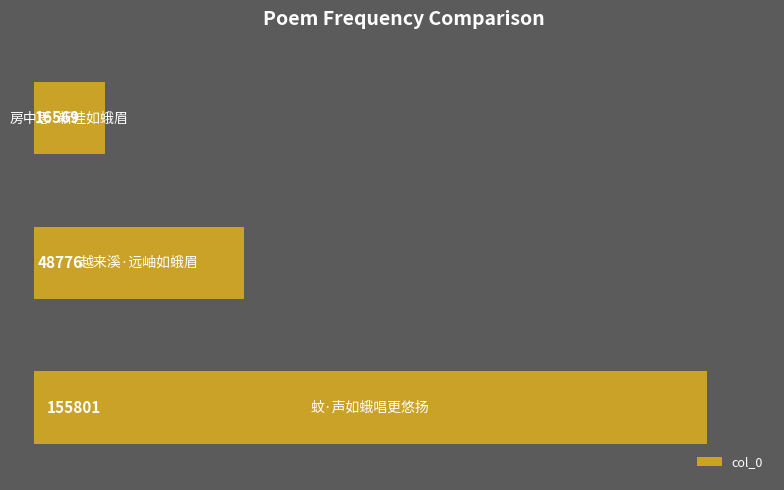

What is the smallest value displayed?

16569